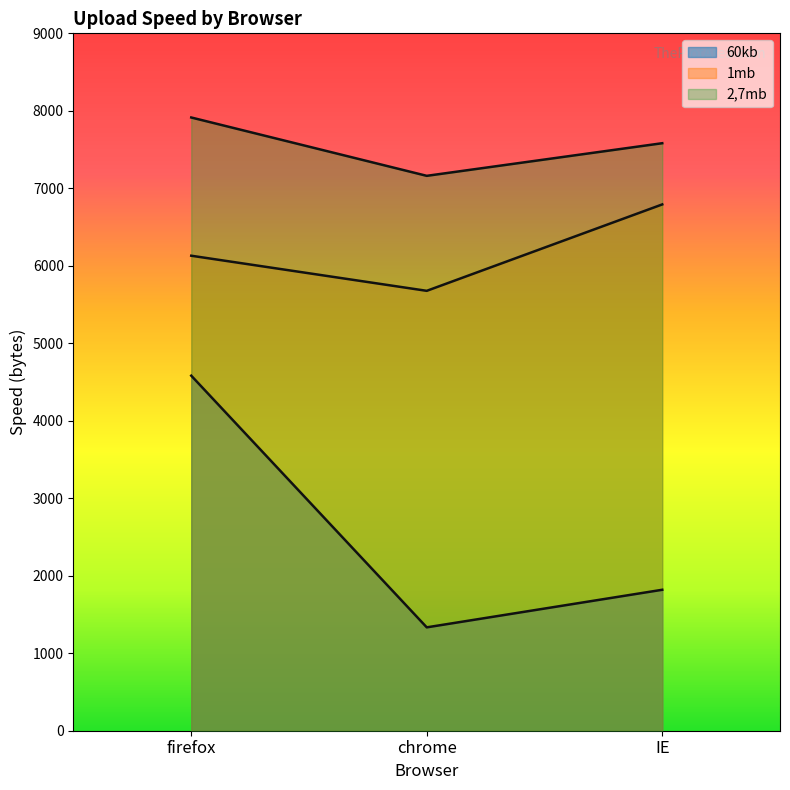

How many 2,7mb values are between 7161 and 7914?

3